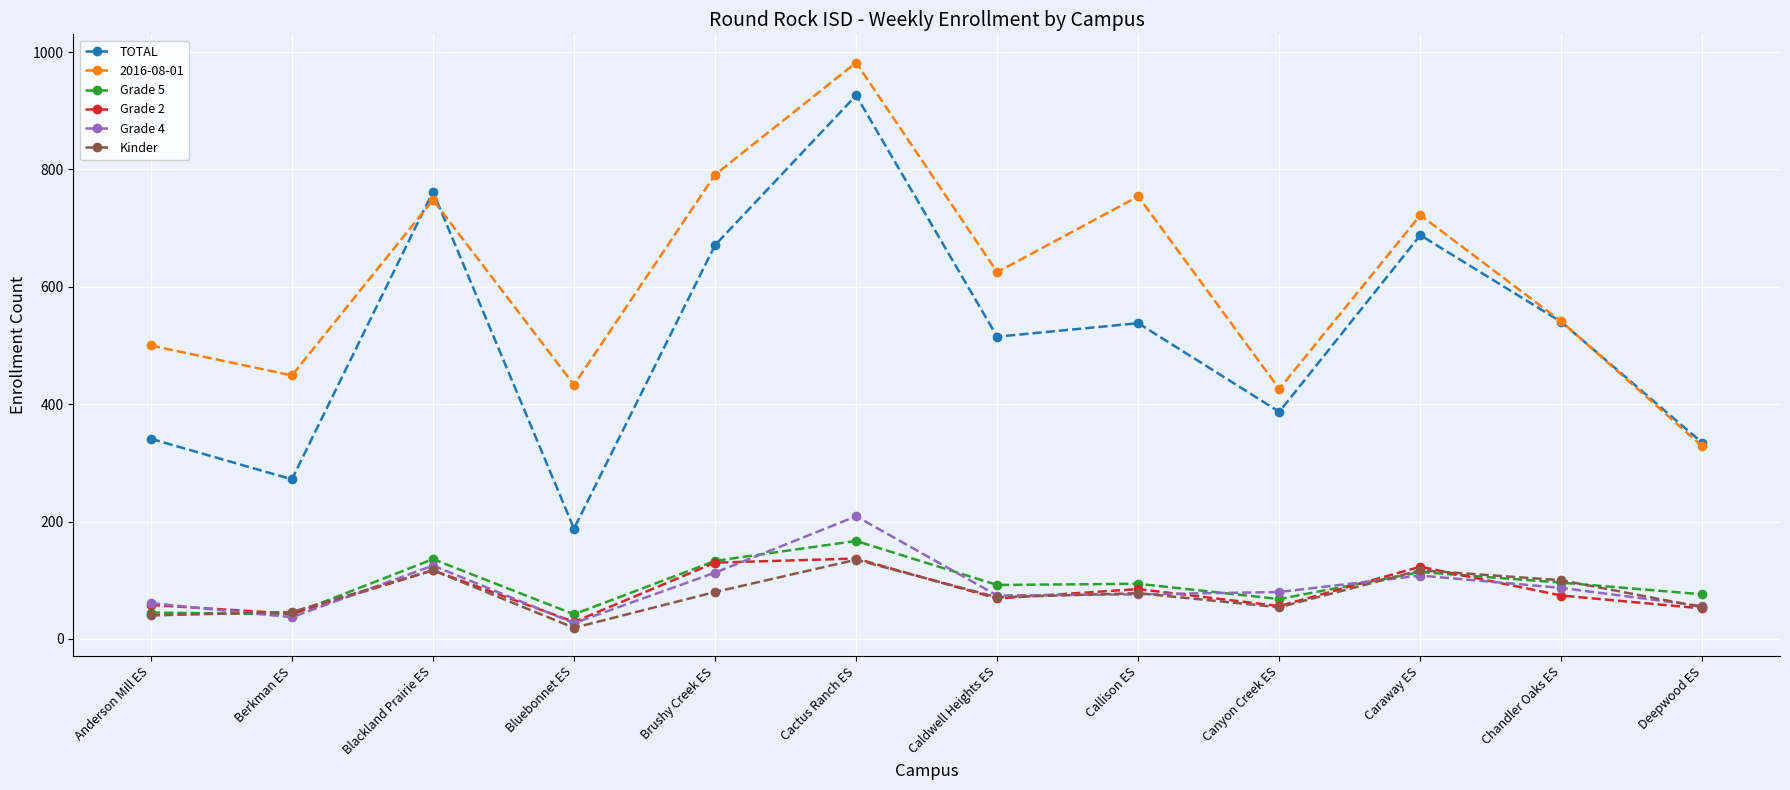

Which category has the lowest value in the Kinder series?

Bluebonnet ES